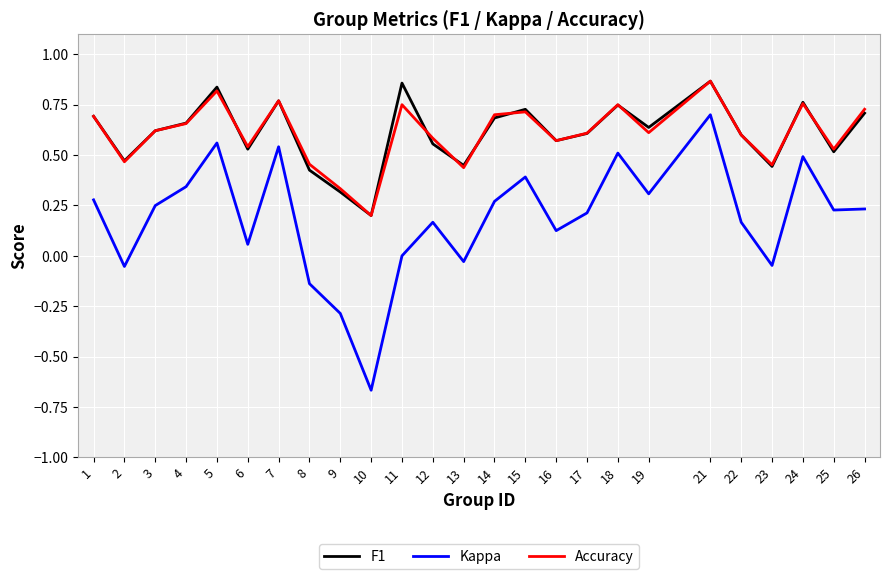

Which category has the lowest value across all series?

10